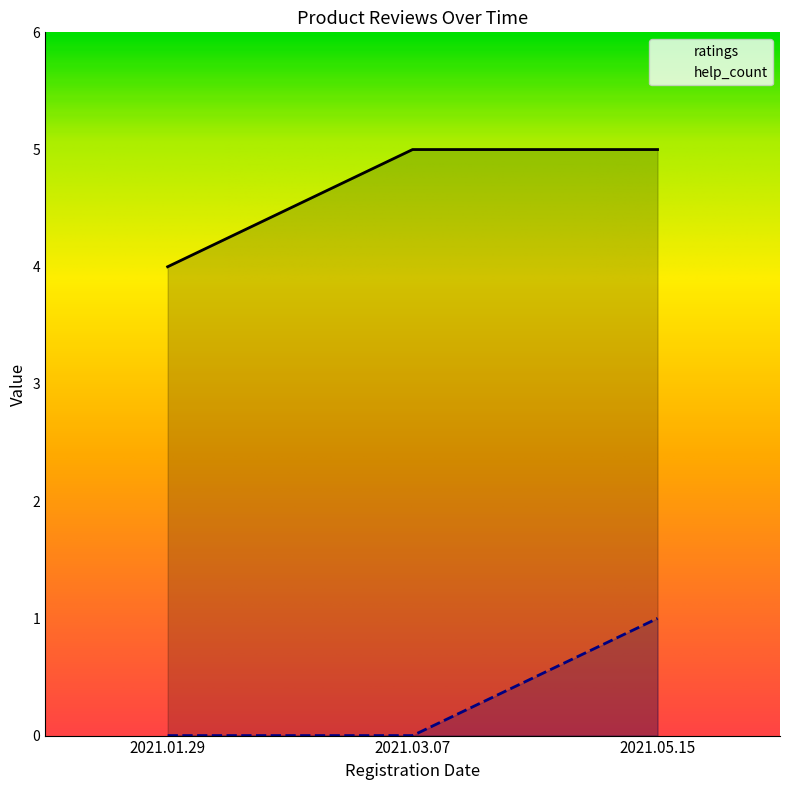

Which category has the highest value across all series?

2021.03.07